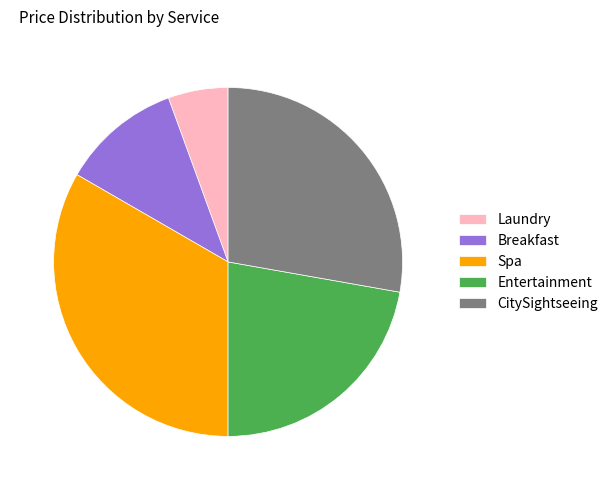

Count the number of slices in the pie.

5